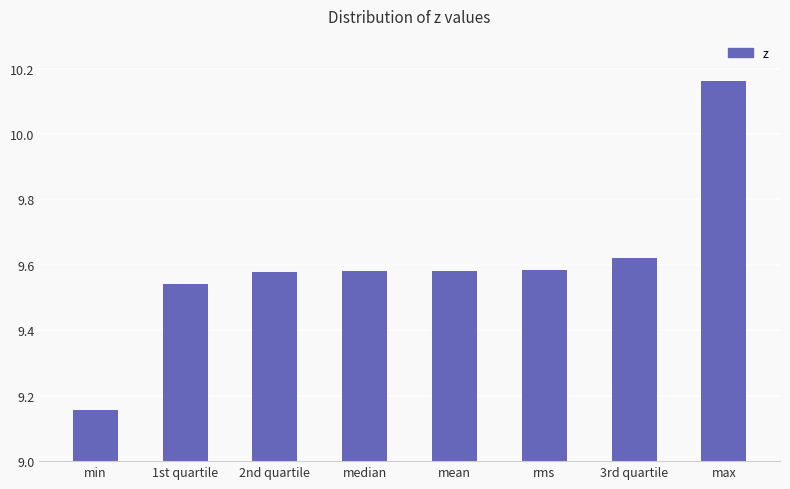

The value at max is 16.2. True or false?

False